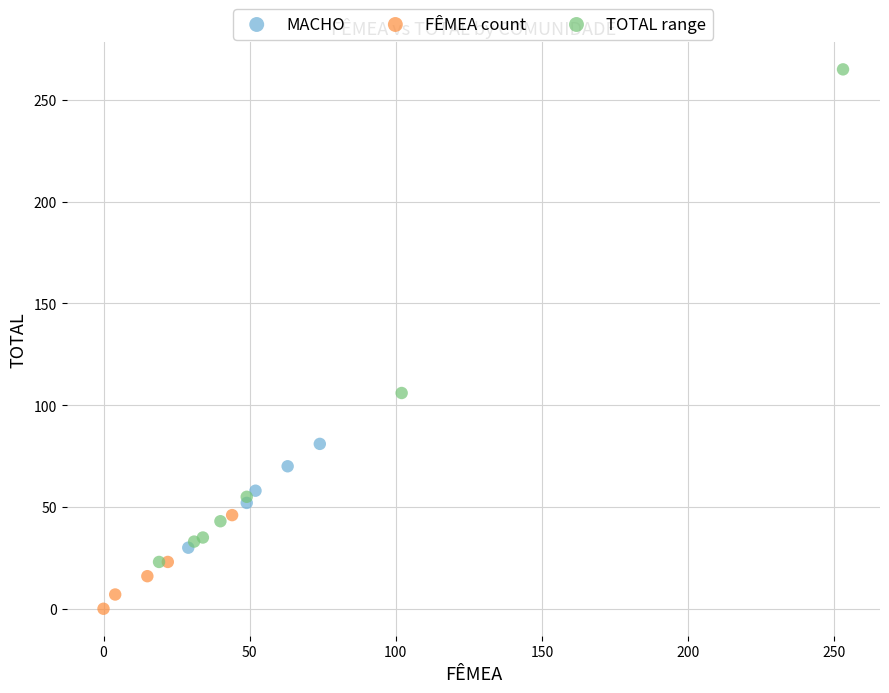

Which series contains the highest Y value?

TOTAL range